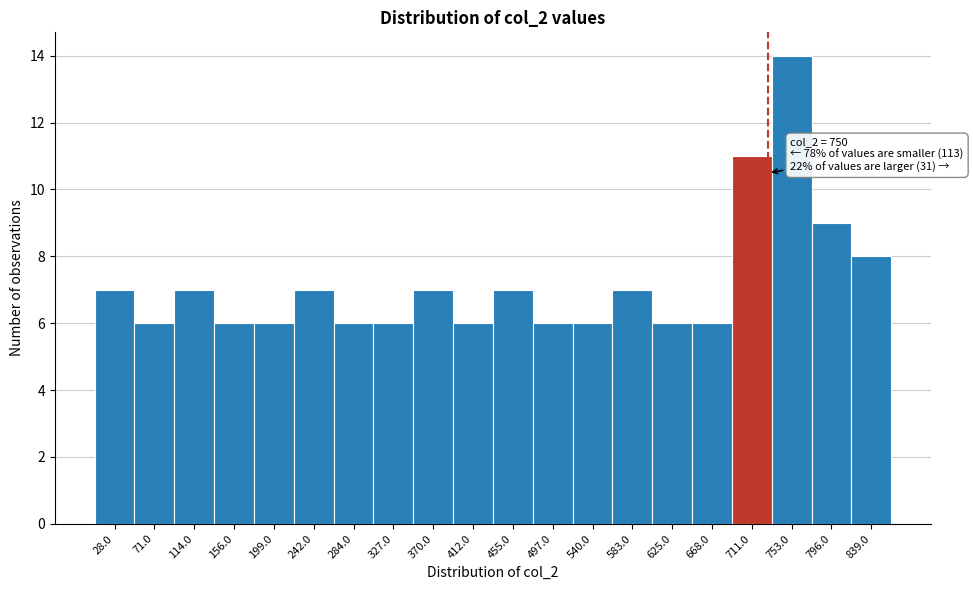

Reading left to right, extract all data points from this chart.

28.0=7	71.0=6	114.0=7	156.0=6	199.0=6	242.0=7	284.0=6	327.0=6	370.0=7	412.0=6	455.0=7	497.0=6	540.0=6	583.0=7	625.0=6	668.0=6	711.0=11	753.0=14	796.0=9	839.0=8